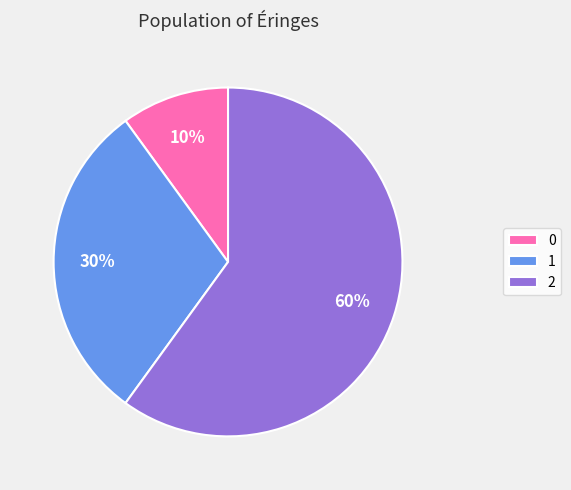

How many segments does this pie chart have?

3